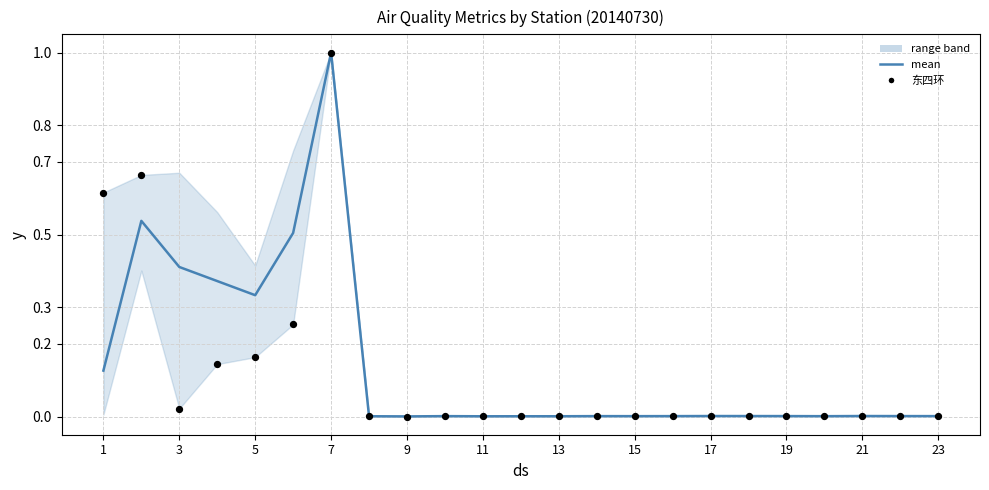

At how many categories does at least one series exceed 0?

23